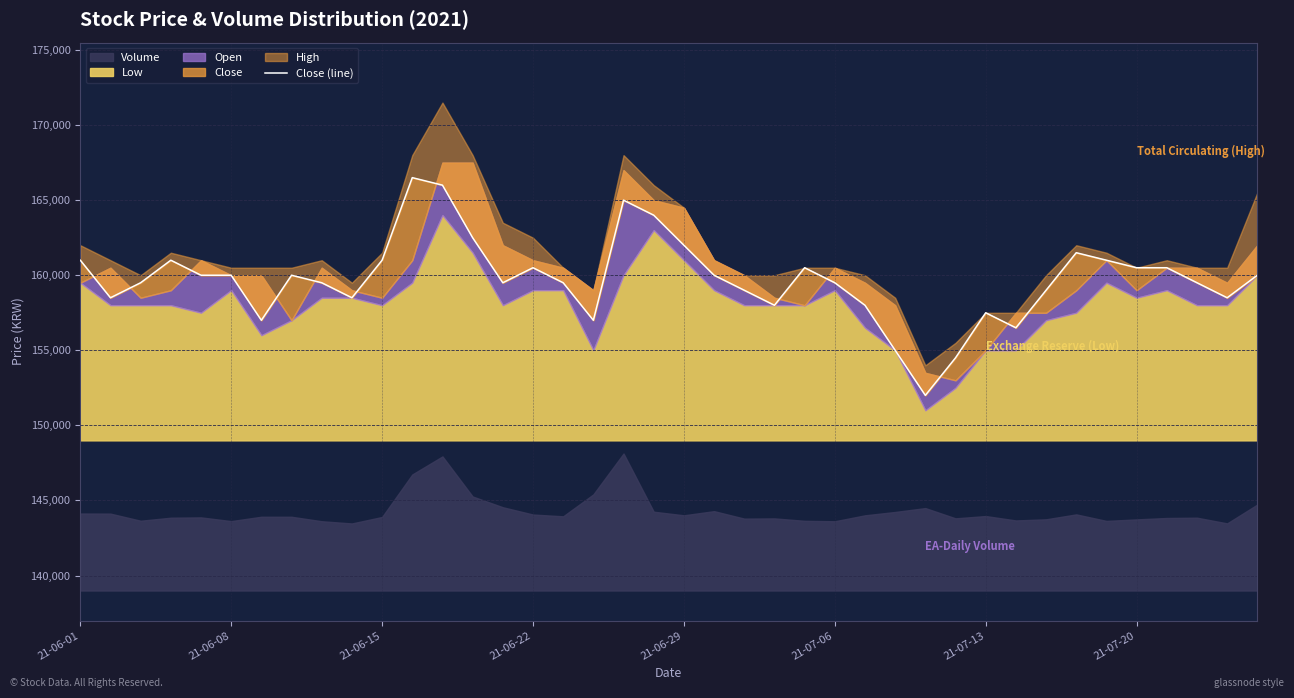

The value at 21-06-15 is 268233. True or false?

False